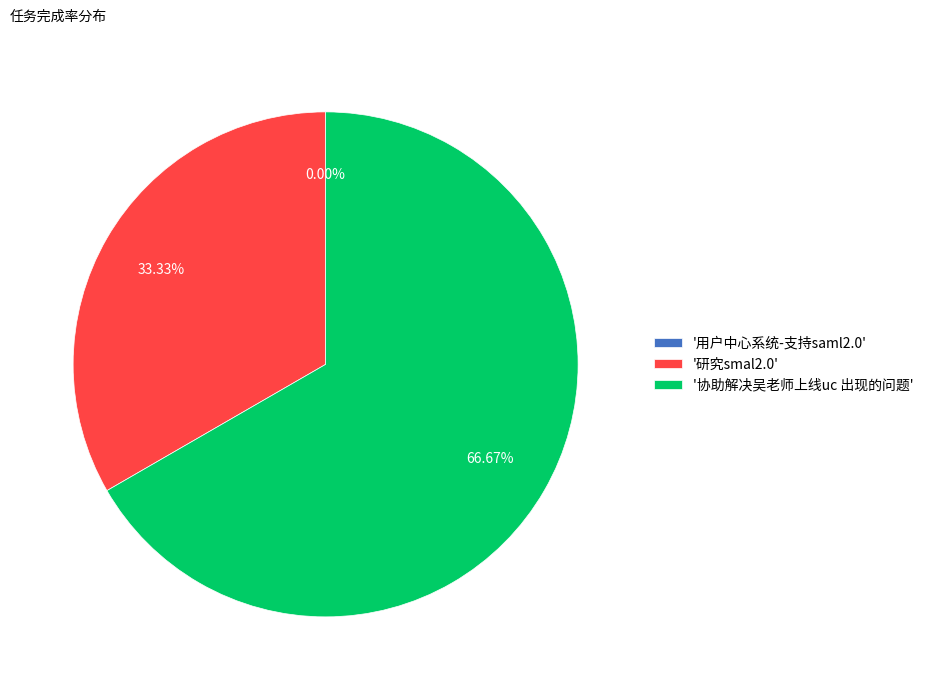

Which slice is the smallest?

用户中心系统-支持saml2.0